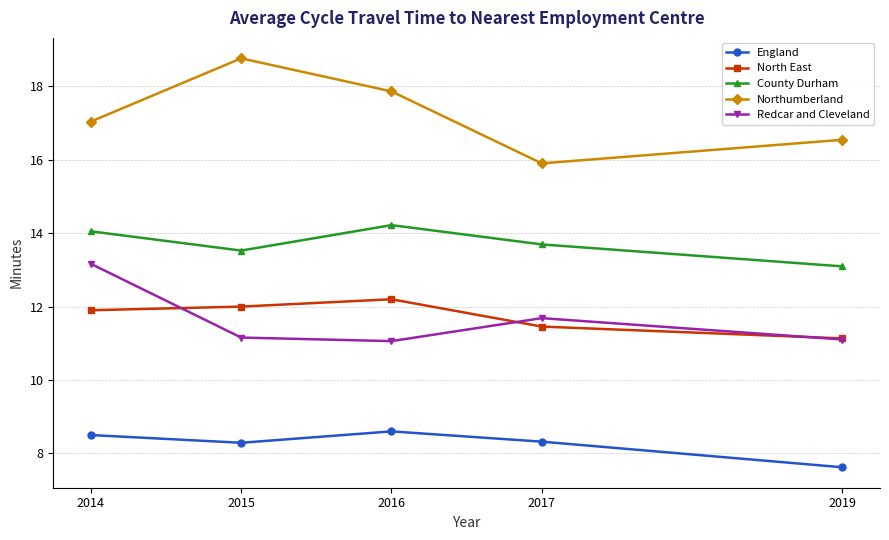

What is the difference between the highest and lowest values at 2015?

10.5